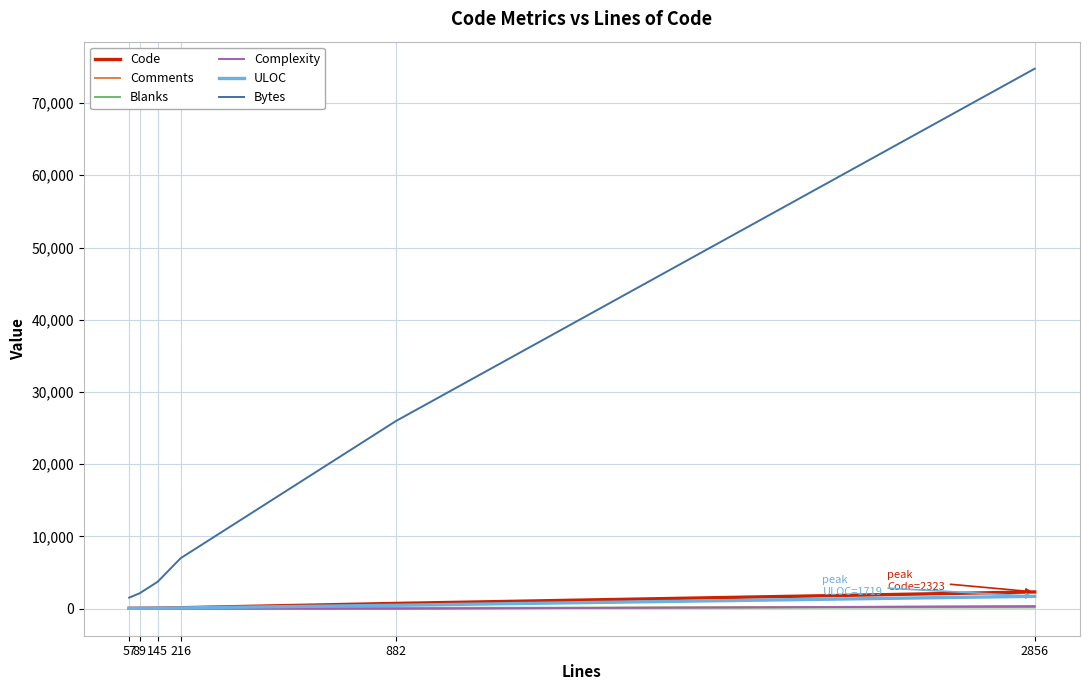

What is the difference between the maximum and minimum values in the Blanks series?

177